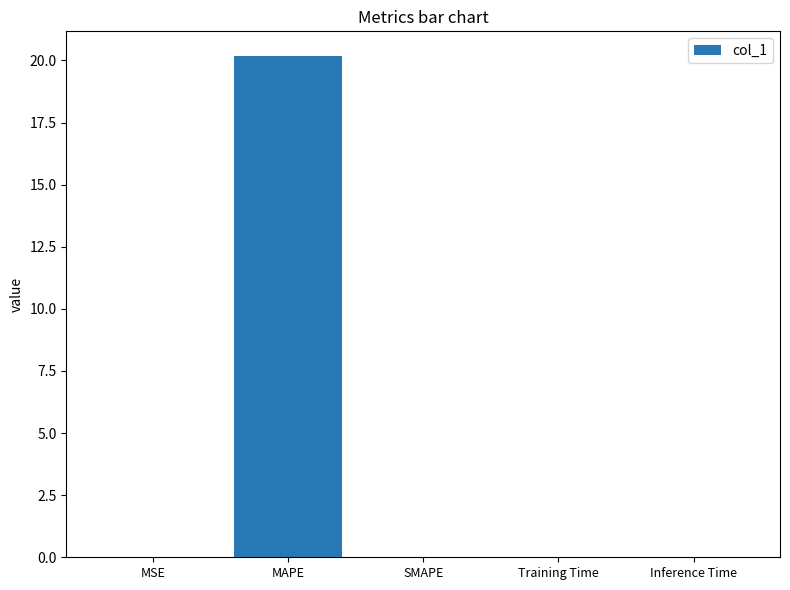

True or false: the data shows 0.0 at SMAPE.

True